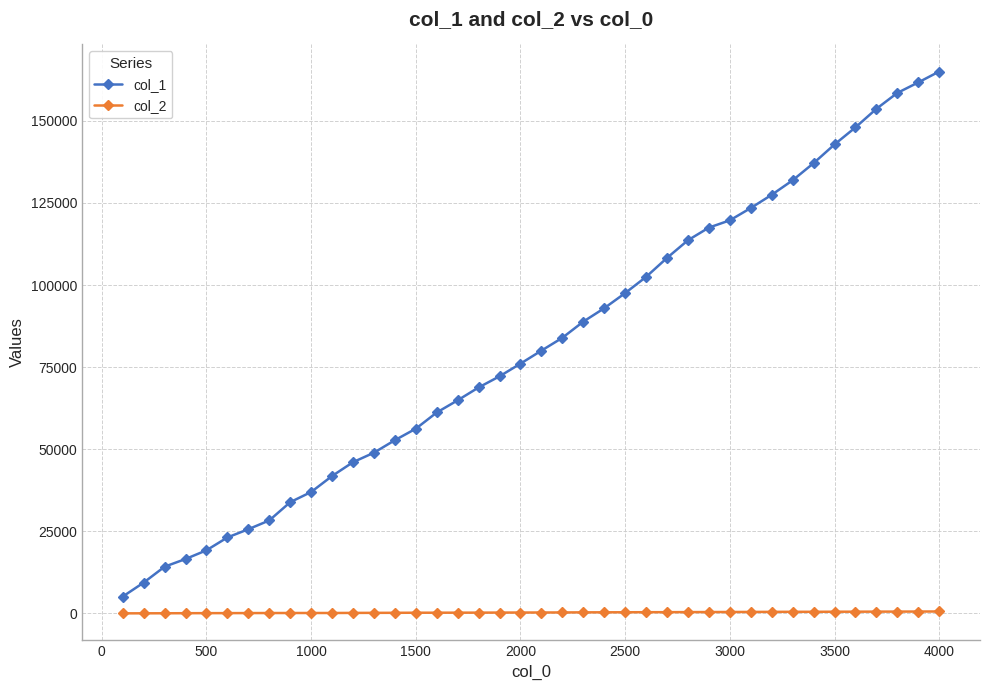

True or false: col_1 and col_2 intersect in this chart.

False